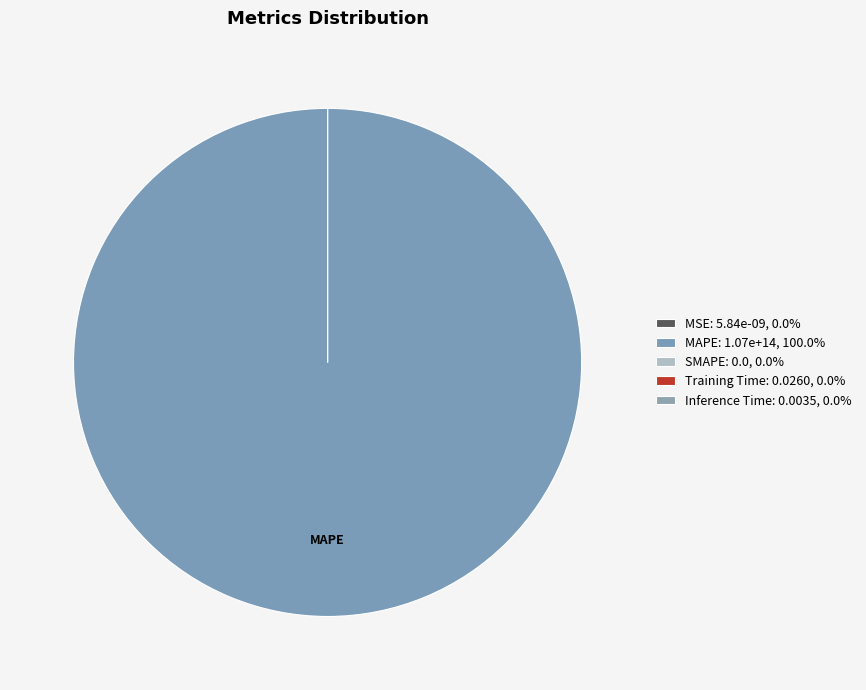

The MSE slice represents 13% of the pie. True or false?

False